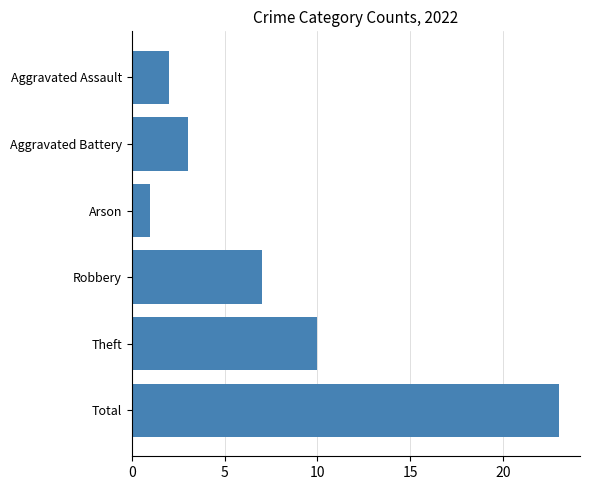

How many bars are there in total?

6